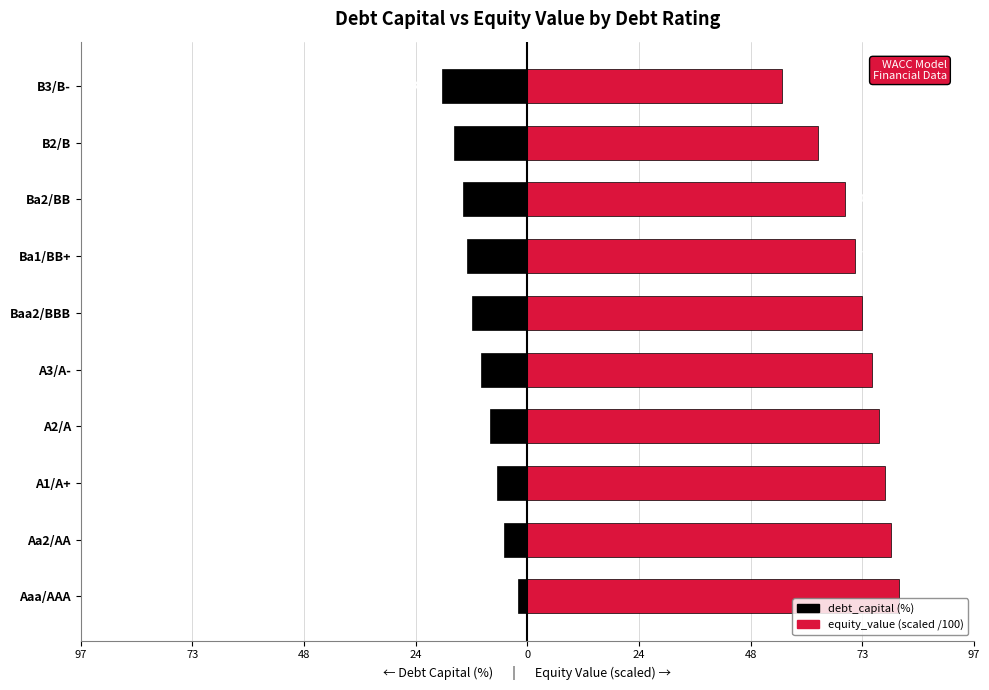

Which series has the largest total across all categories?

equity_value (scaled)